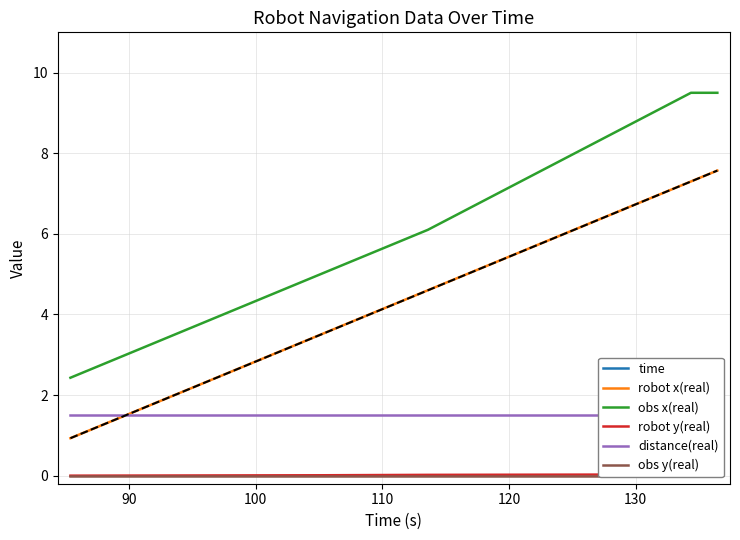

True or false: obs y(real) and distance(real) intersect in this chart.

False